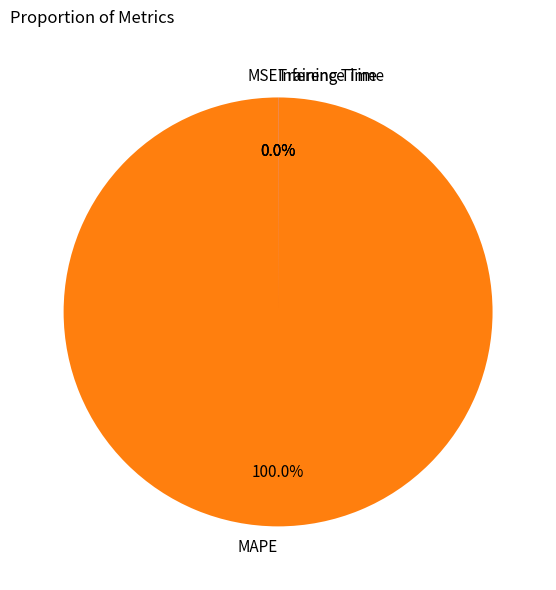

Rank the categories by value from highest to lowest.

MAPE, Training Time, Inference Time, MSE, SMAPE